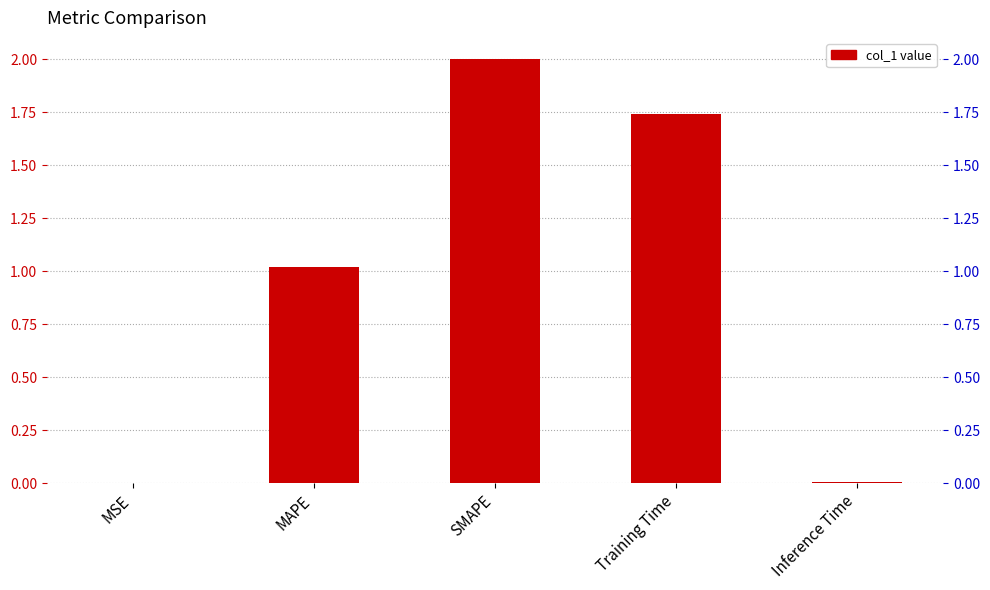

The chart shows a value of 1.7 at Training Time. True or false?

True